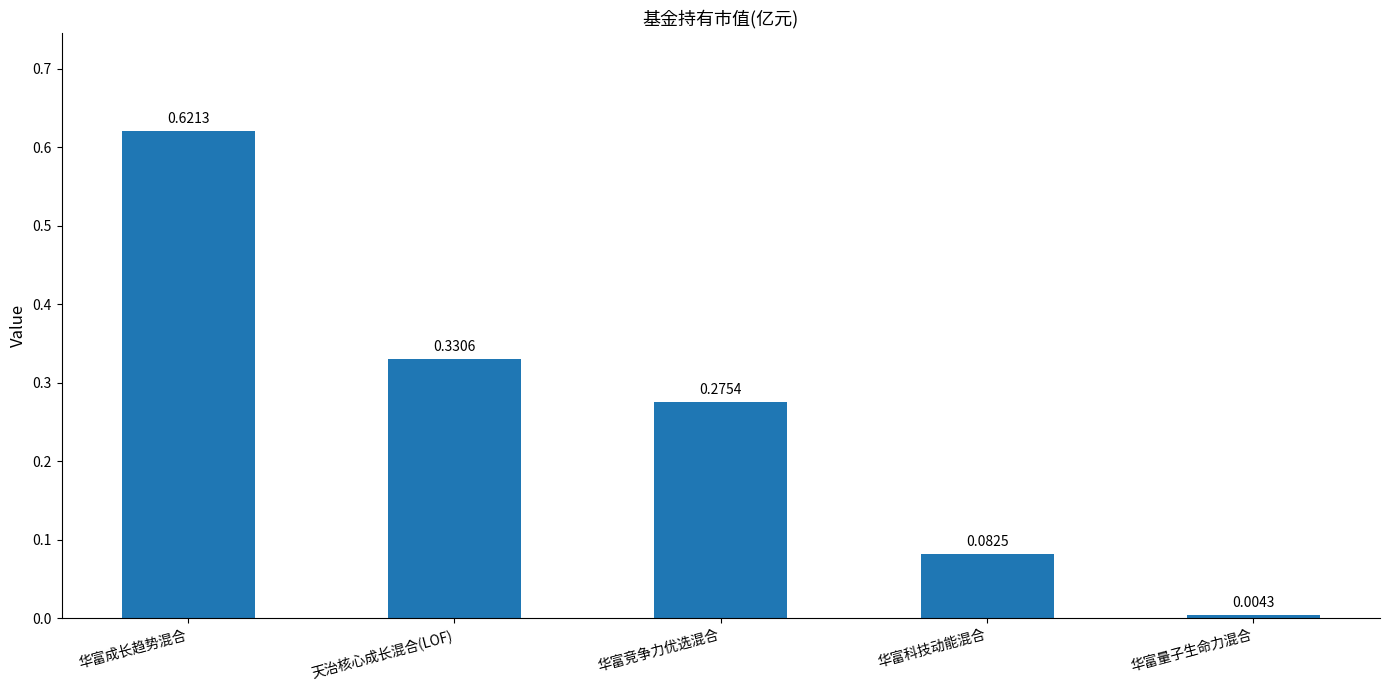

What is the label of the 5th bar from the left?

华富量子生命力混合